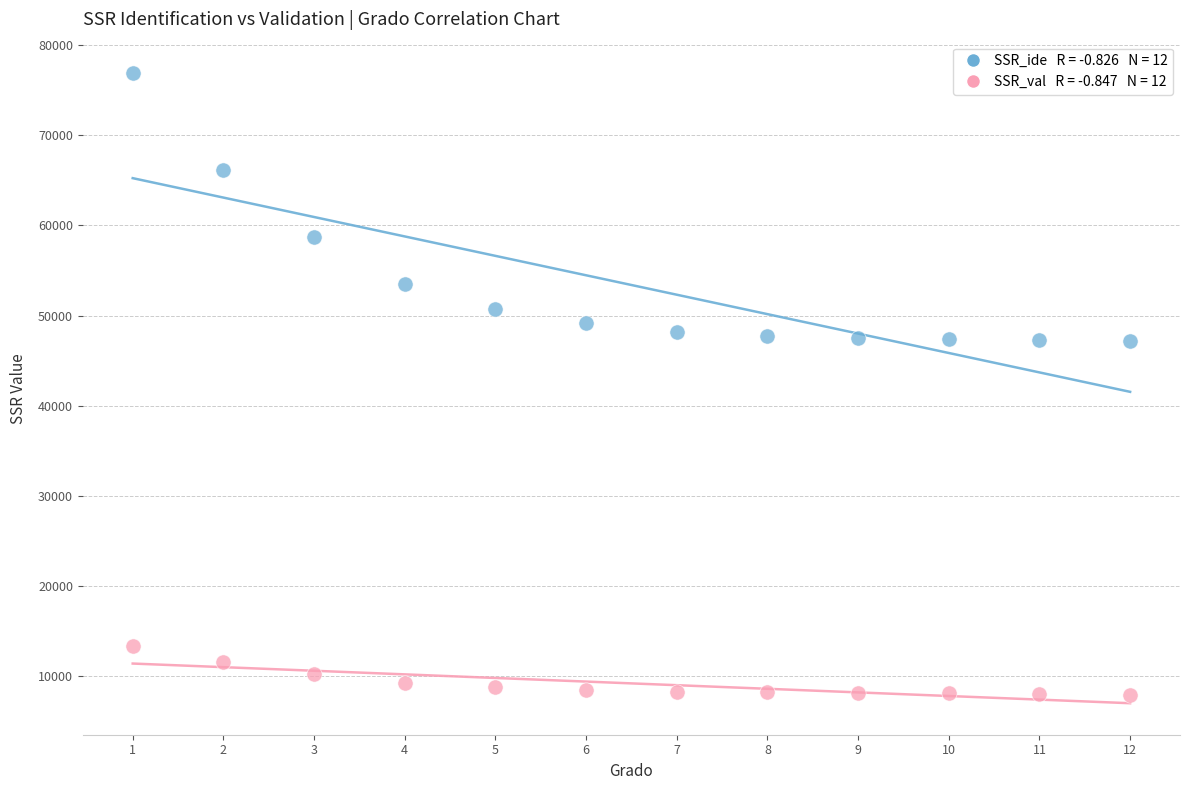

Across all data points, what is the range of X values (max minus min)?

11.0